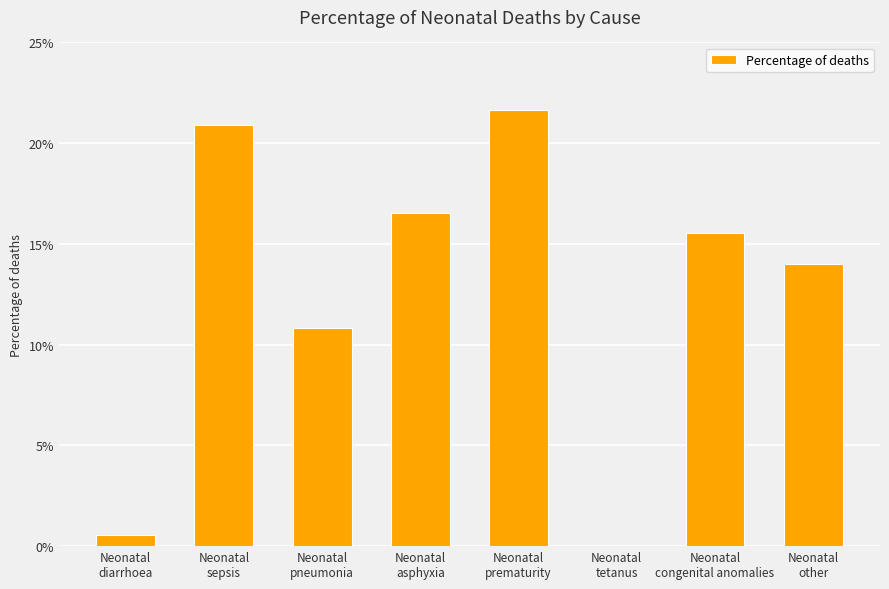

Reading left to right, list all the values displayed in this chart.

Neonatal
diarrhoea=0.0	Neonatal
sepsis=0.2	Neonatal
pneumonia=0.1	Neonatal
asphyxia=0.2	Neonatal
prematurity=0.2	Neonatal
tetanus=0.0	Neonatal
congenital anomalies=0.2	Neonatal
other=0.1